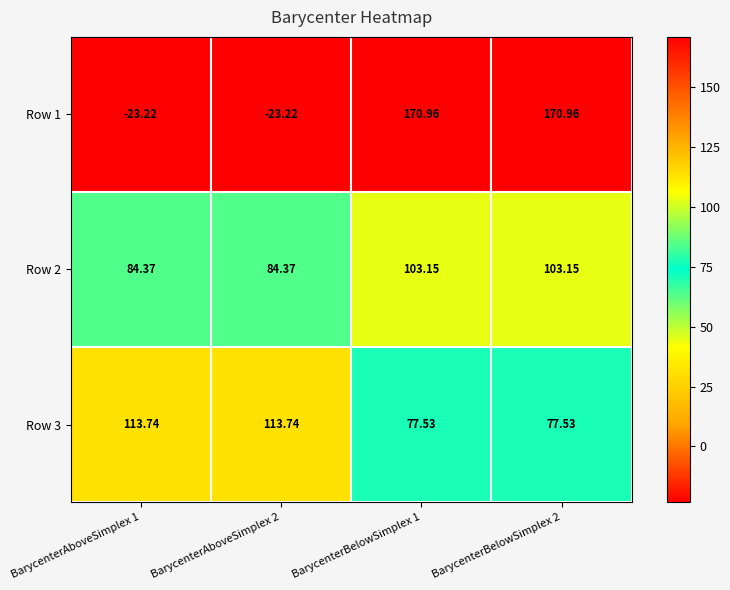

Which series has the largest total across all categories?

Row 3